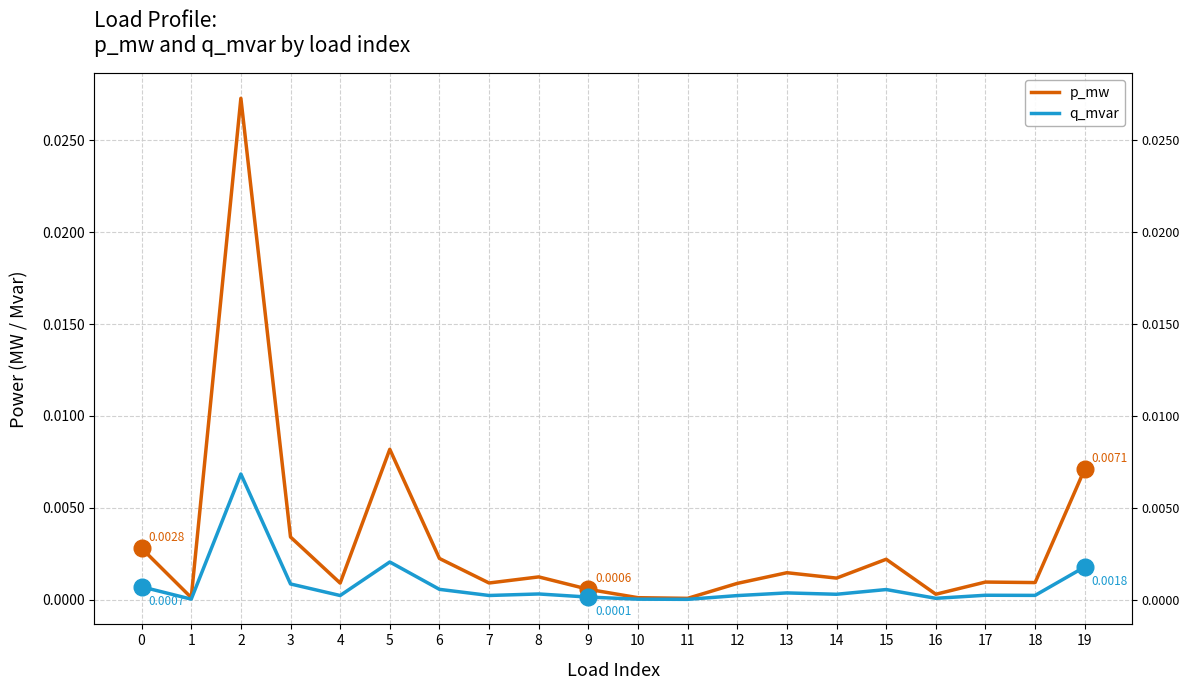

Which category has the highest value in the q_mvar series?

2